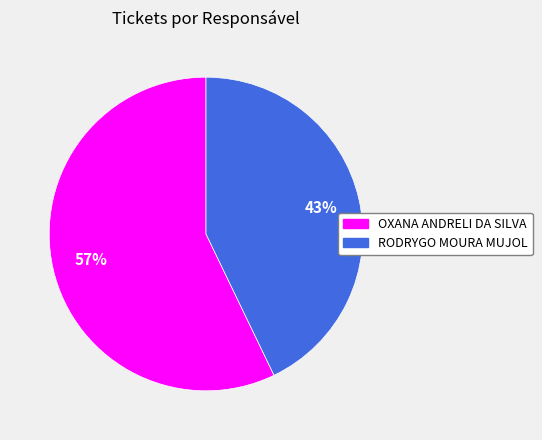

To the nearest percent, what is the combined percentage of OXANA ANDRELI DA SILVA and RODRYGO MOURA MUJOL?

100%